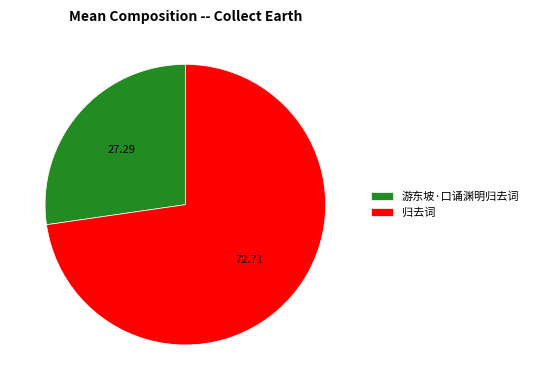

Rank the categories by value from highest to lowest.

归去词, 游东坡·口诵渊明归去词